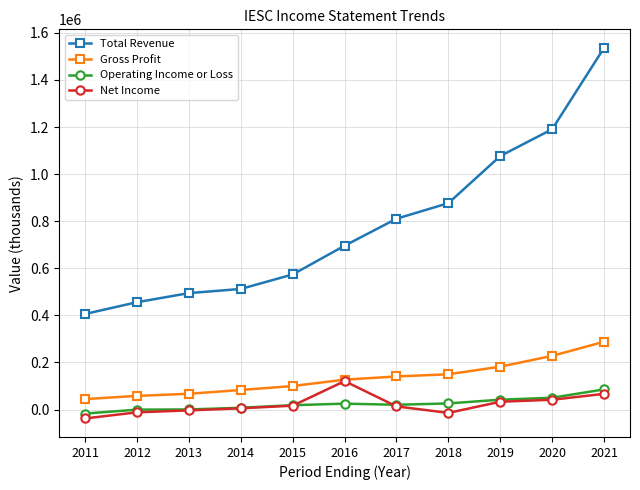

True or false: Operating Income or Loss and Gross Profit cross at least once.

False